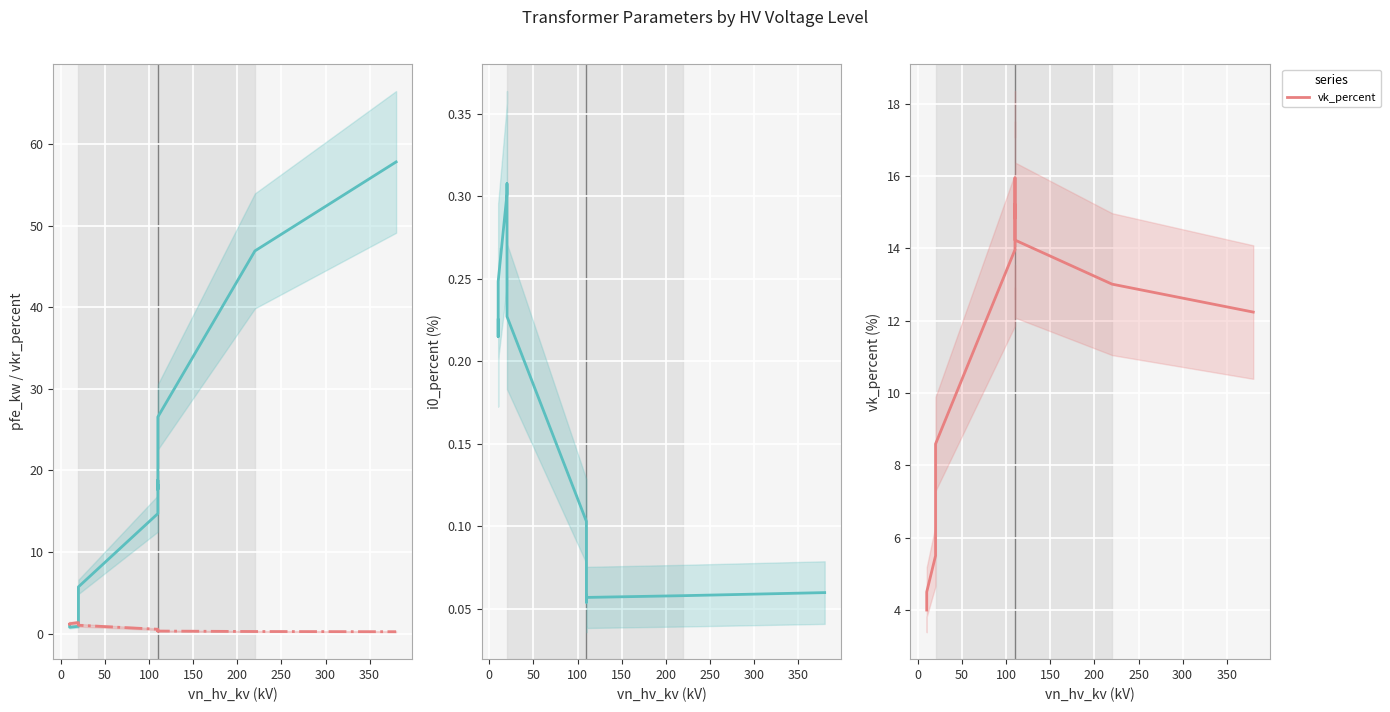

At how many categories does at least one series exceed 4?

14